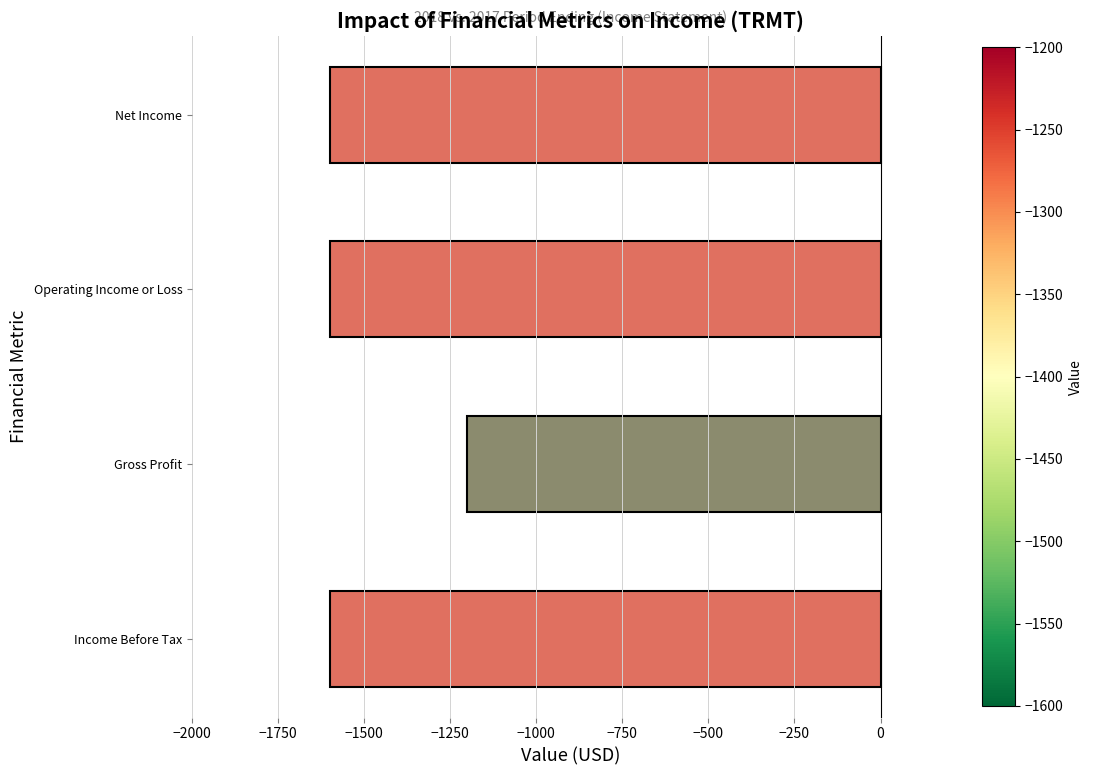

The chart shows a value of -678 at Gross Profit. True or false?

False